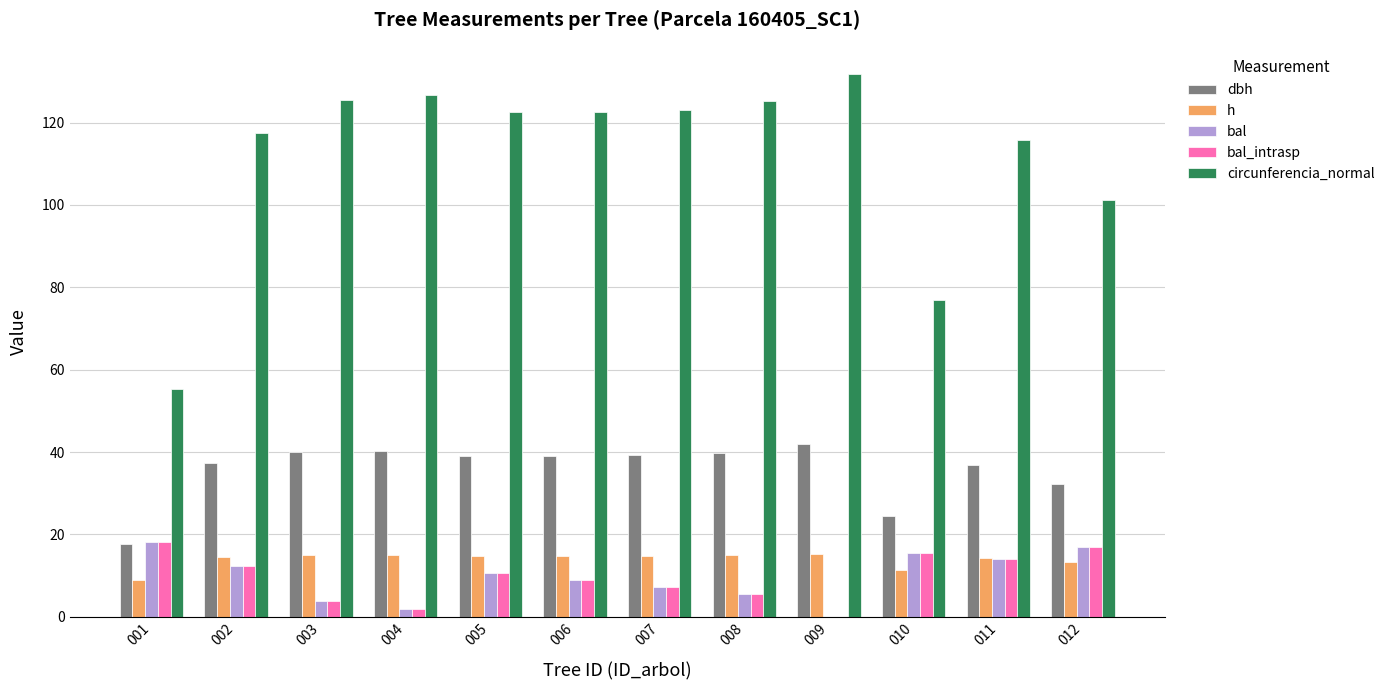

Is the value of h at 006 greater than the value of dbh at 011?

No